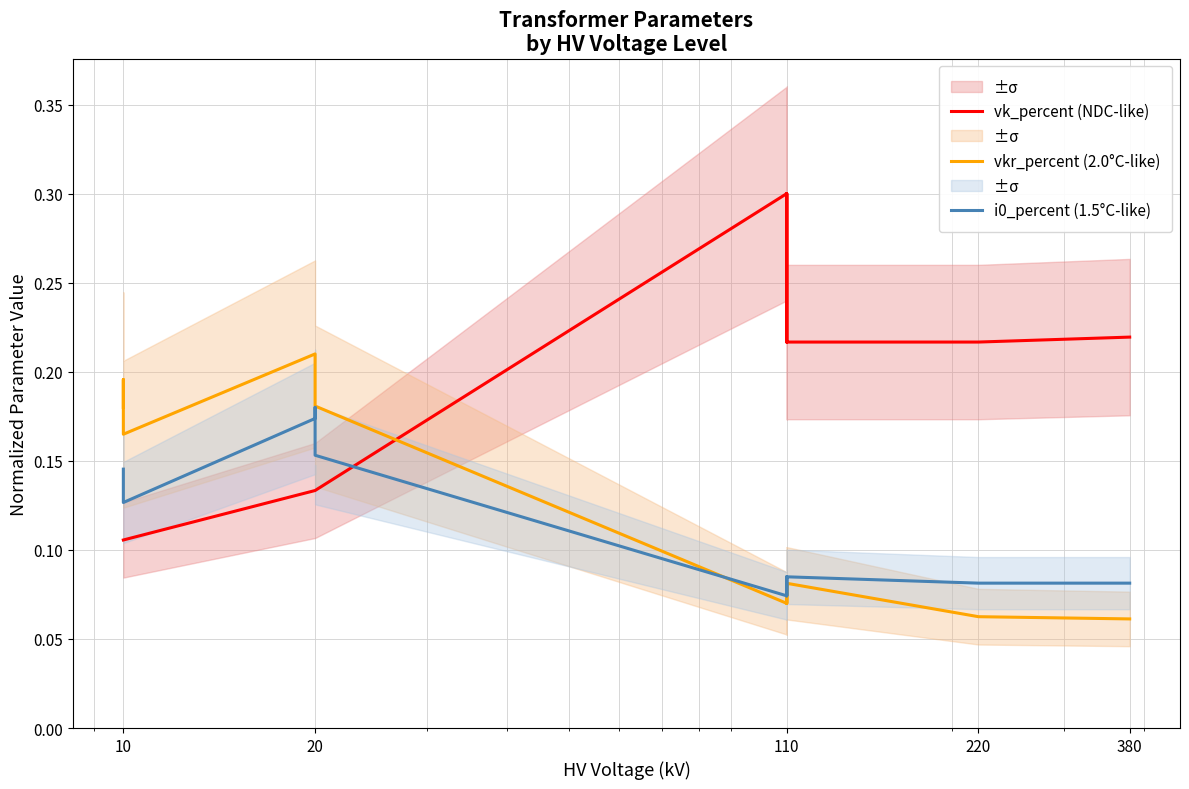

Between 5 and 7, which series saw the biggest shift?

vk_percent (NDC-like)